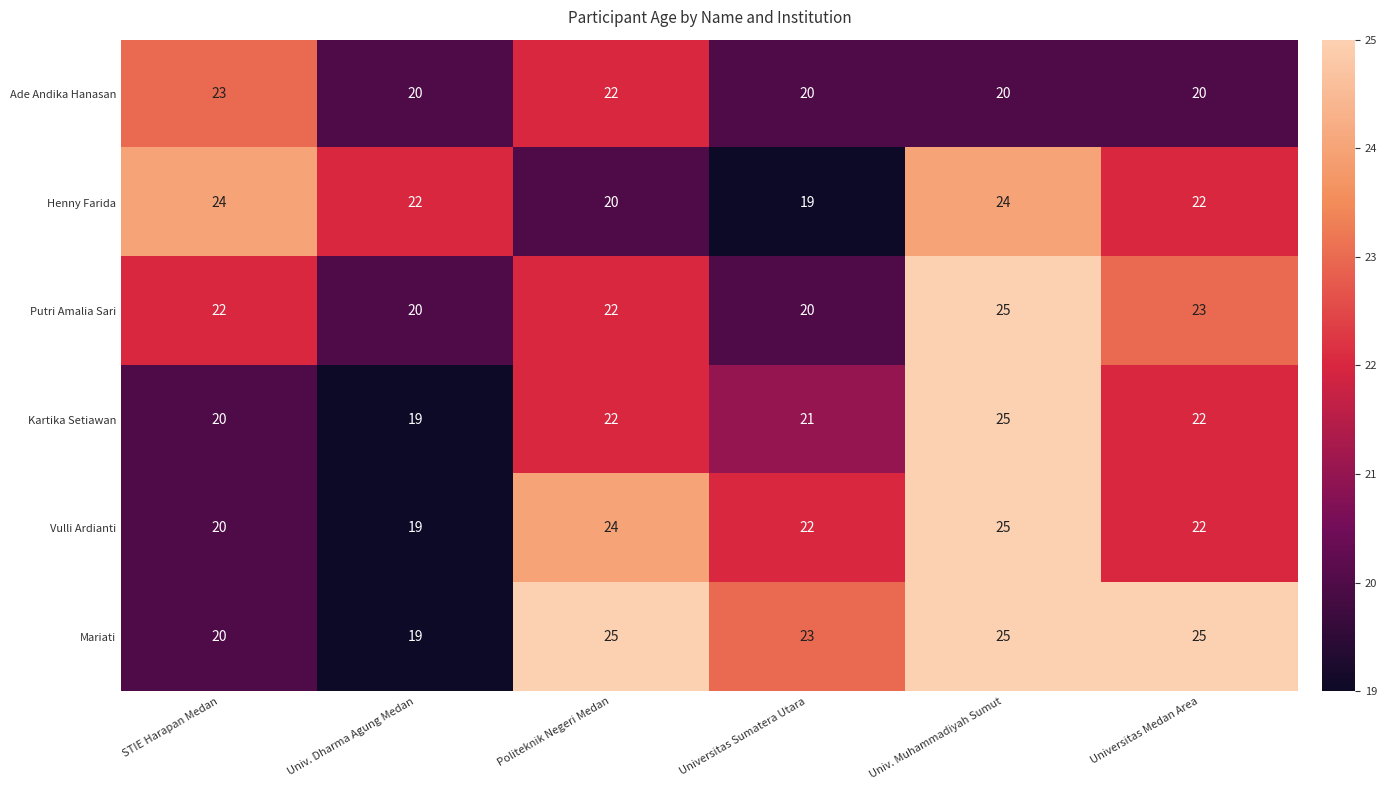

What is the total value across all series at Politeknik Negeri Medan?

135